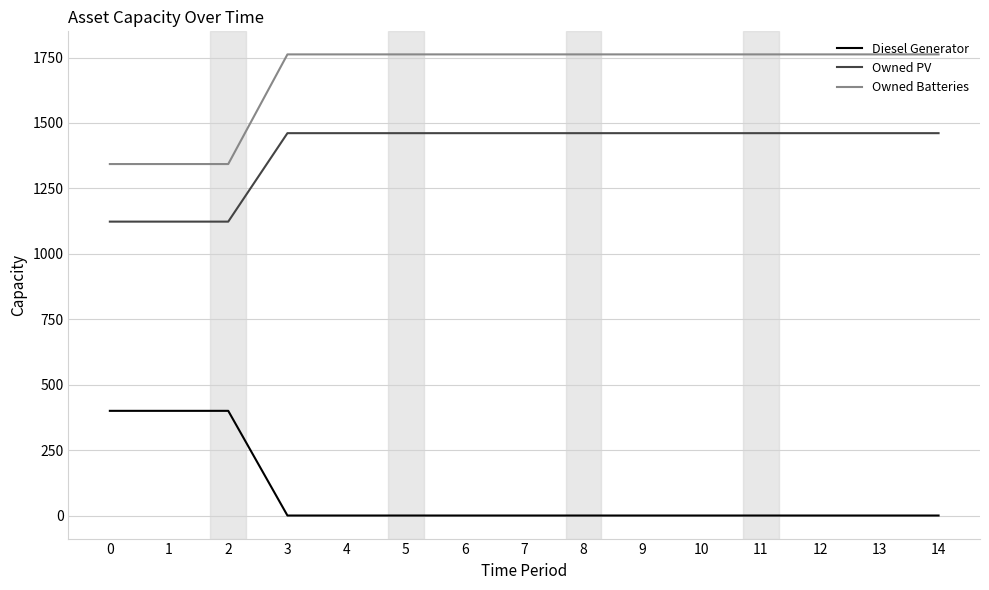

What is the total value across all series at 4?

3223